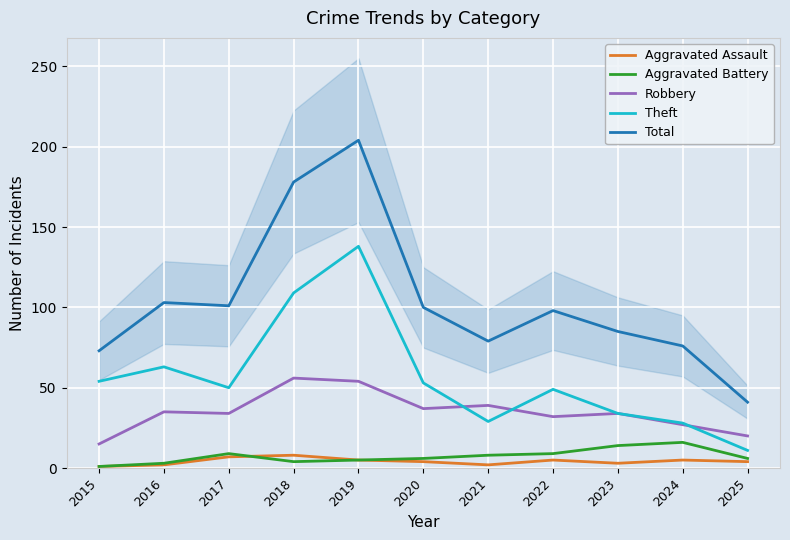

Reading left to right, what are all the values shown in this chart?

Aggravated Assault: 1	2	7	8	5	4	2	5	3	5	4
Aggravated Battery: 1	3	9	4	5	6	8	9	14	16	6
Robbery: 15	35	34	56	54	37	39	32	34	27	20
Theft: 54	63	50	109	138	53	29	49	34	28	11
Total: 73	103	101	178	204	100	79	98	85	76	41